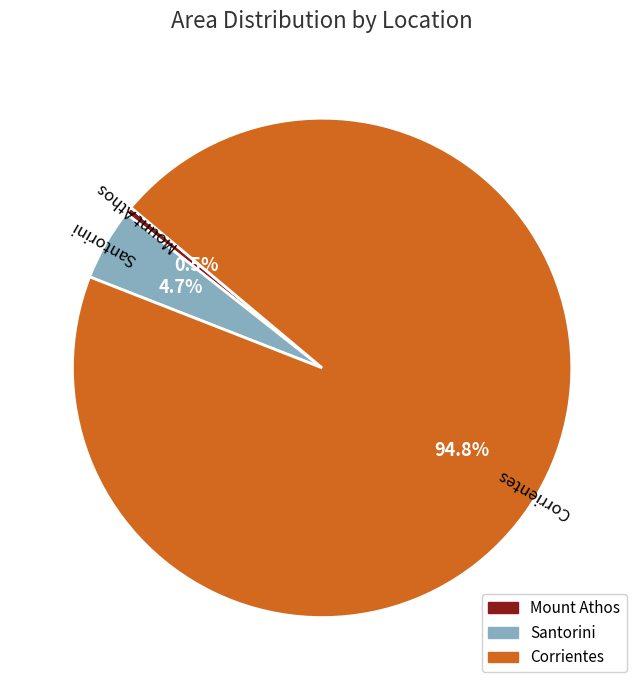

Which category has the smallest portion of the pie?

Mount Athos